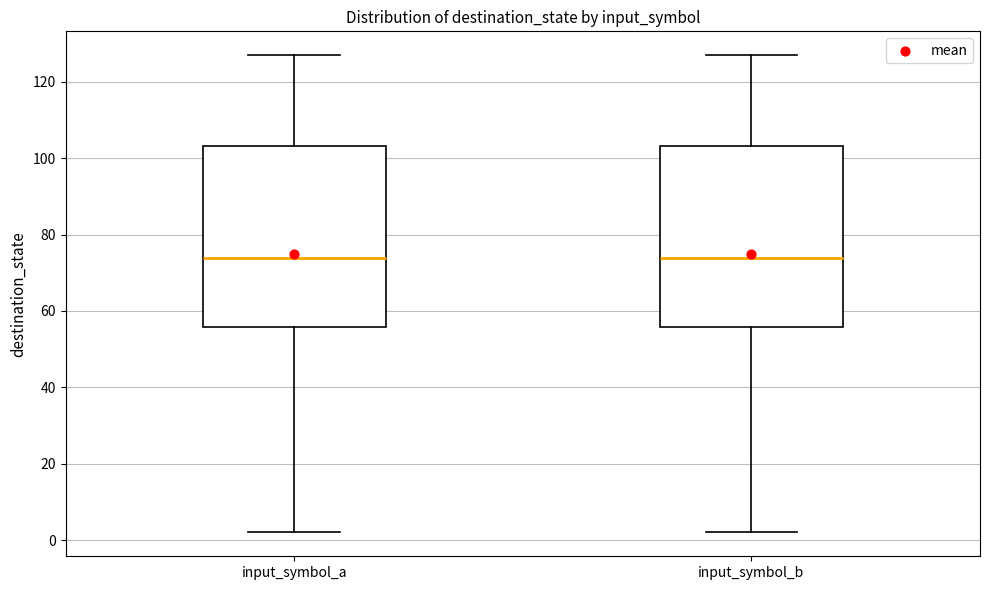

Reading left to right, read every box against the y-axis: the position of its median line, the range the box covers, and the ends of its whiskers. The values are not printed on the chart, so give them approximately, as read against the axis.

input_symbol_a: median 74, box 56 to 104, whiskers 2 to 128
input_symbol_b: median 74, box 56 to 104, whiskers 2 to 128